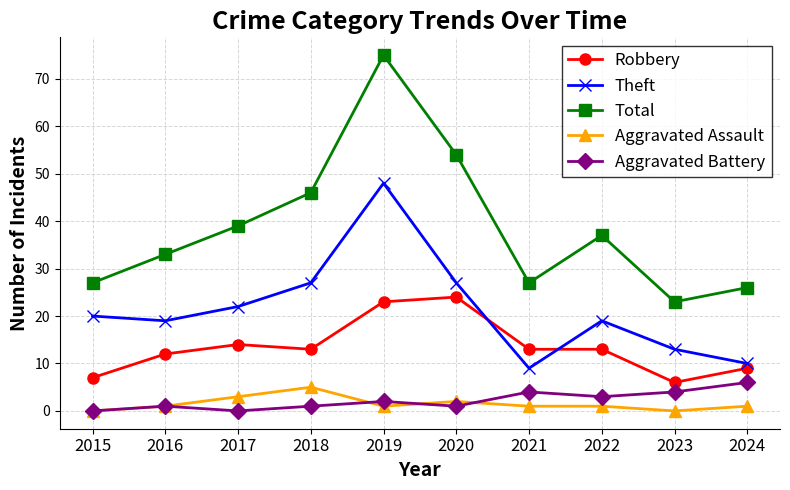

How many lines are shown in the chart?

5